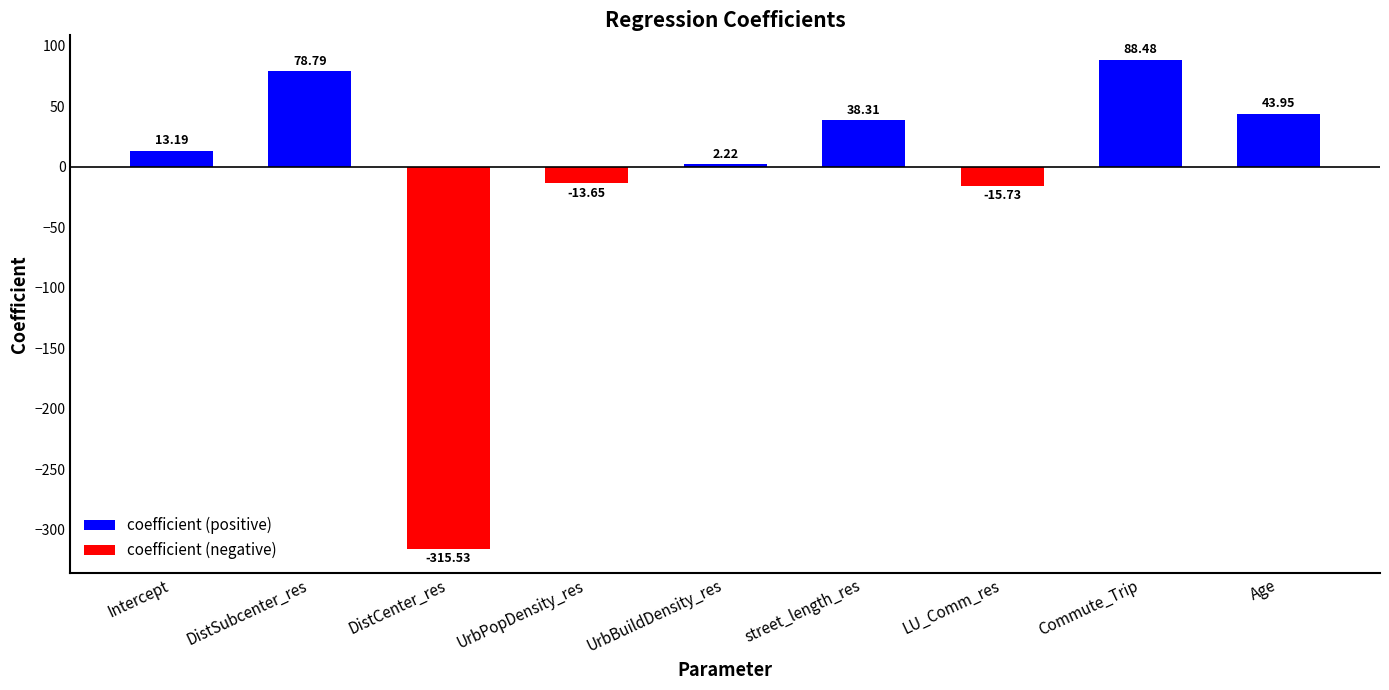

How many bars are there in total?

9